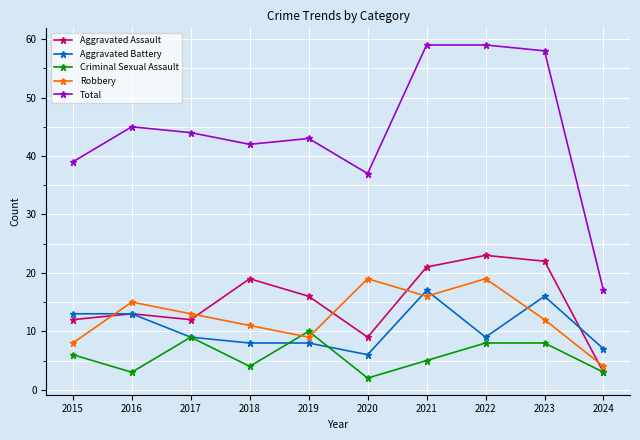

Reading left to right, what are all the values shown in this chart?

Aggravated Assault: 12	13	12	19	16	9	21	23	22	3
Aggravated Battery: 13	13	9	8	8	6	17	9	16	7
Criminal Sexual Assault: 6	3	9	4	10	2	5	8	8	3
Robbery: 8	15	13	11	9	19	16	19	12	4
Total: 39	45	44	42	43	37	59	59	58	17